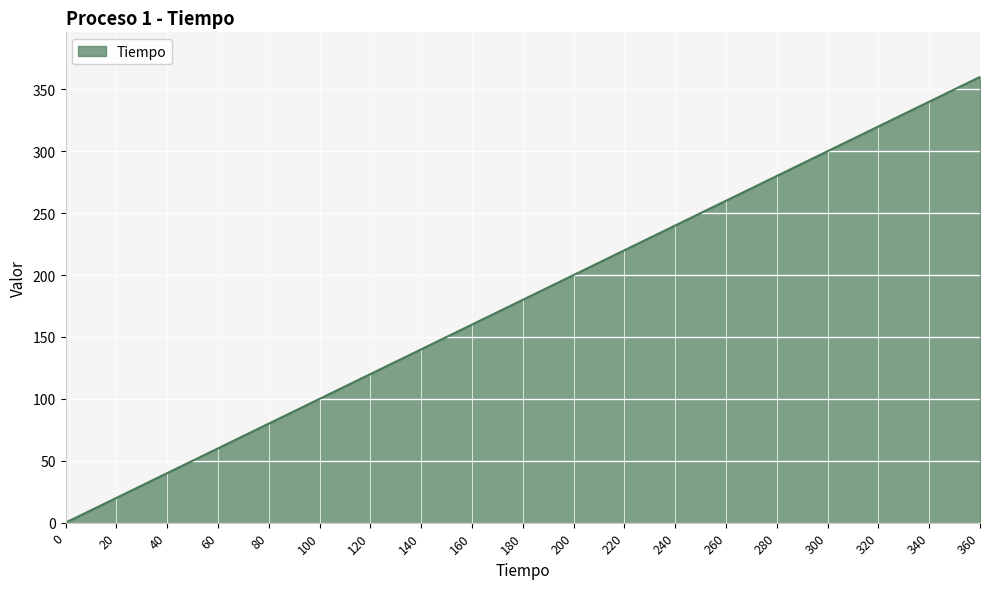

True or false: the data has more than 2 interior local peaks.

False